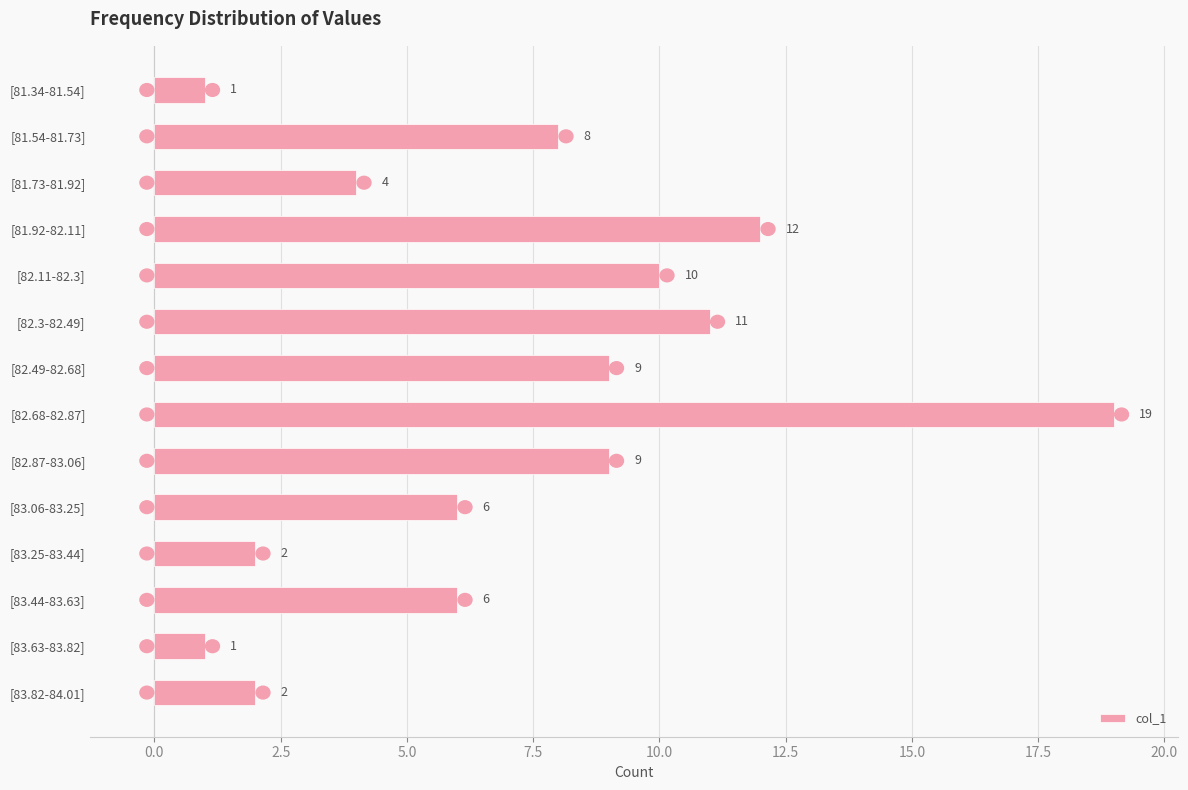

What is the label of the 14th bar from the top?

[83.82-84.01]